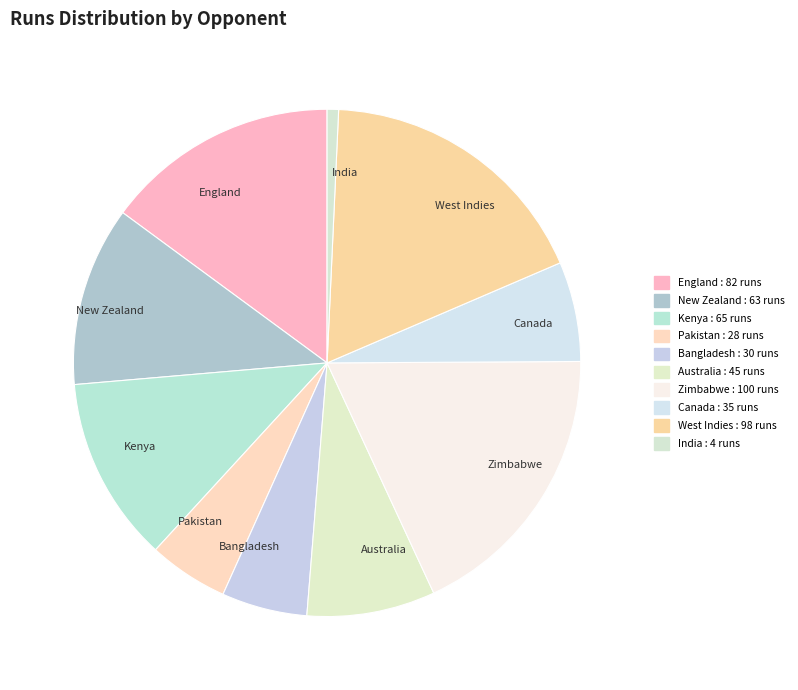

Which has a higher value, Kenya or England?

England